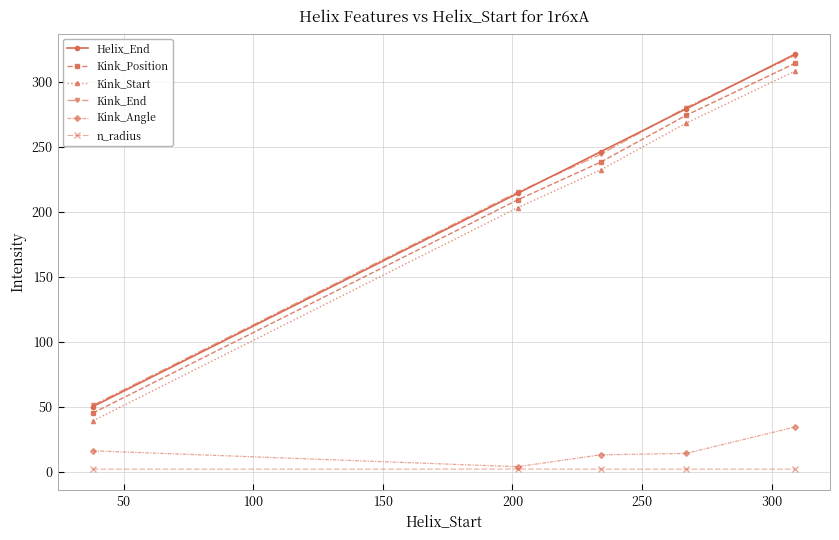

What is the sum of all n_radius values?

9.6